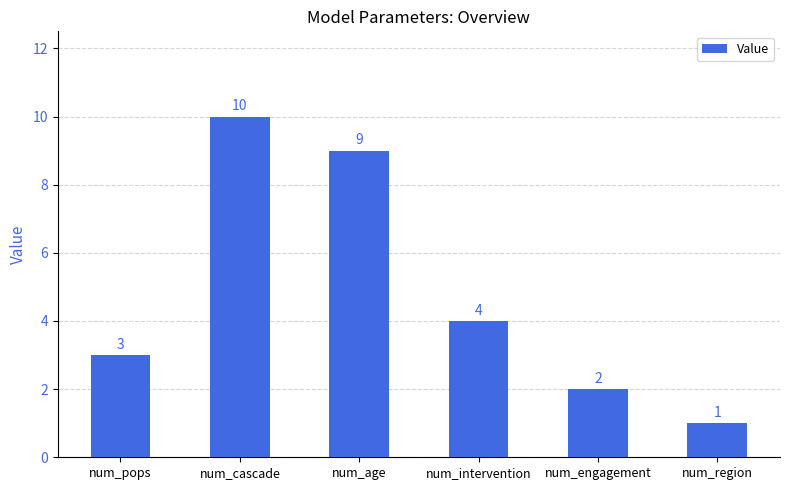

Where is the data nearest to the value 5?

num_intervention